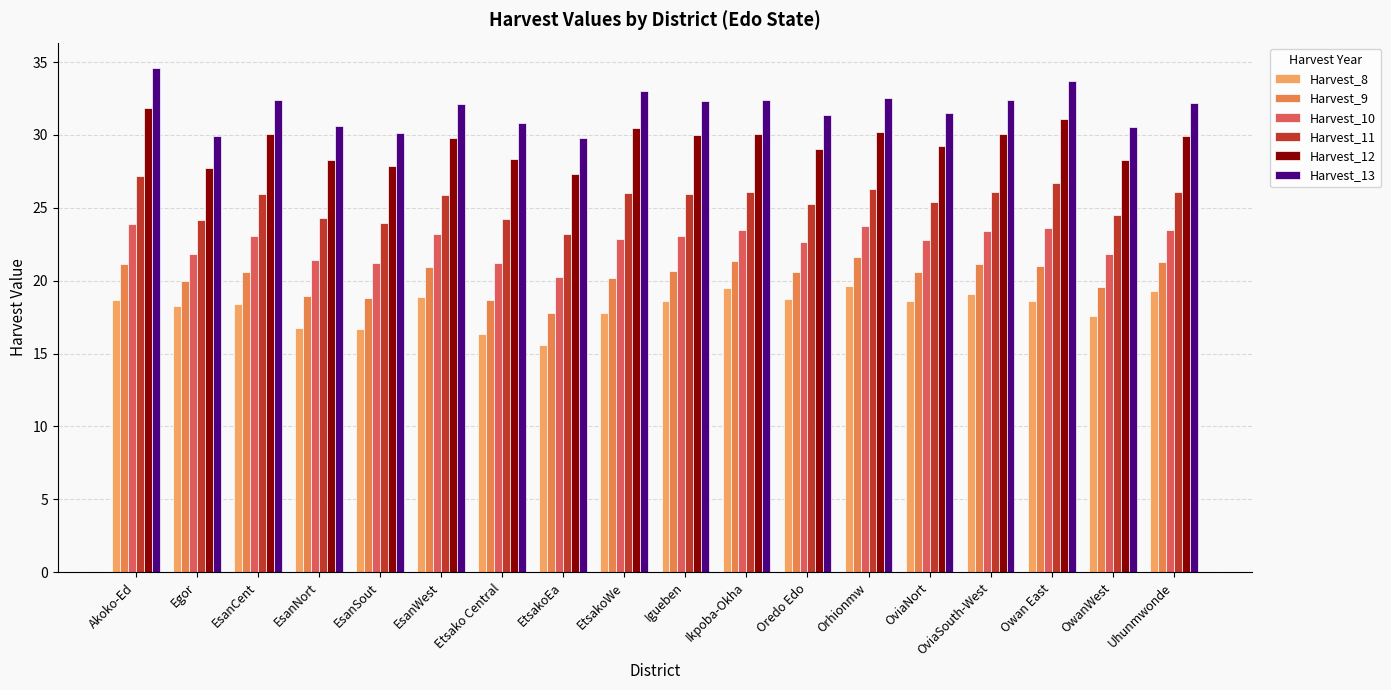

Is it true that Harvest_12 equals 30.0 at OviaSouth-West?

True